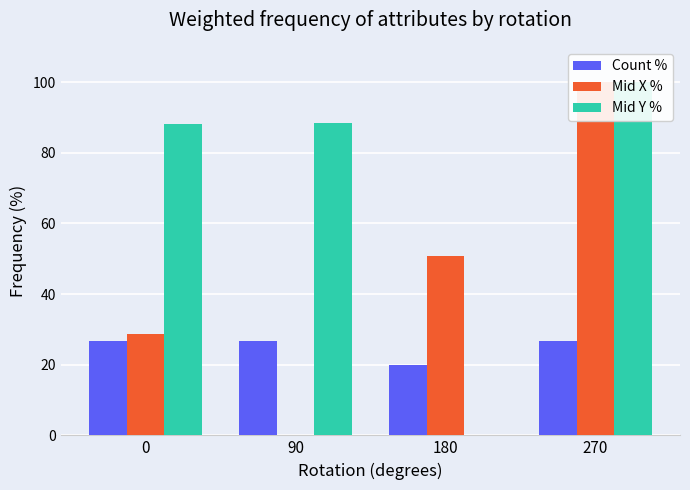

What is the difference between the maximum and minimum values in the Count % series?

6.7